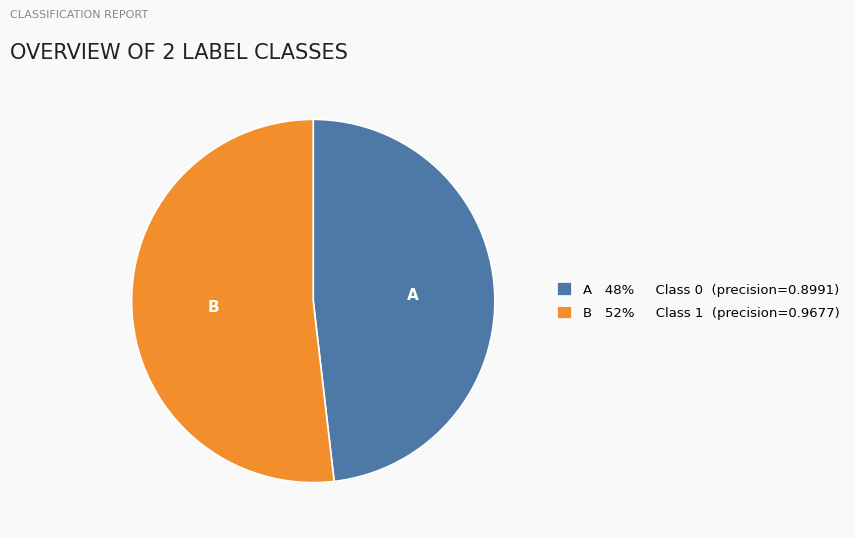

Is there any slice that represents more than half of the pie?

Yes